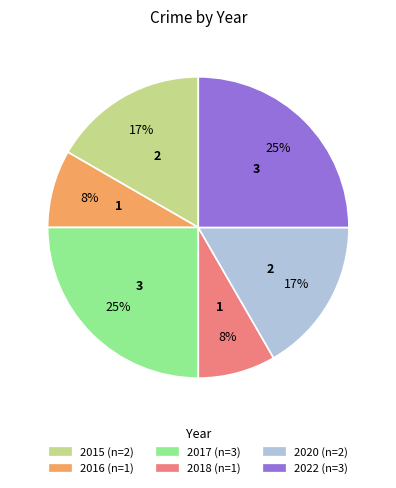

What percentage is the 2017 slice, to the nearest percent?

25%